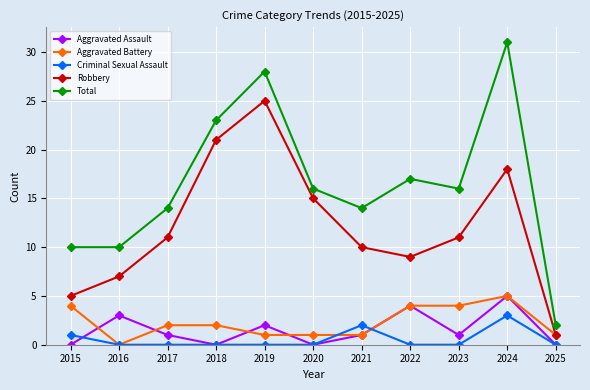

What is the difference between the Robbery values at 2018 and 2016?

14